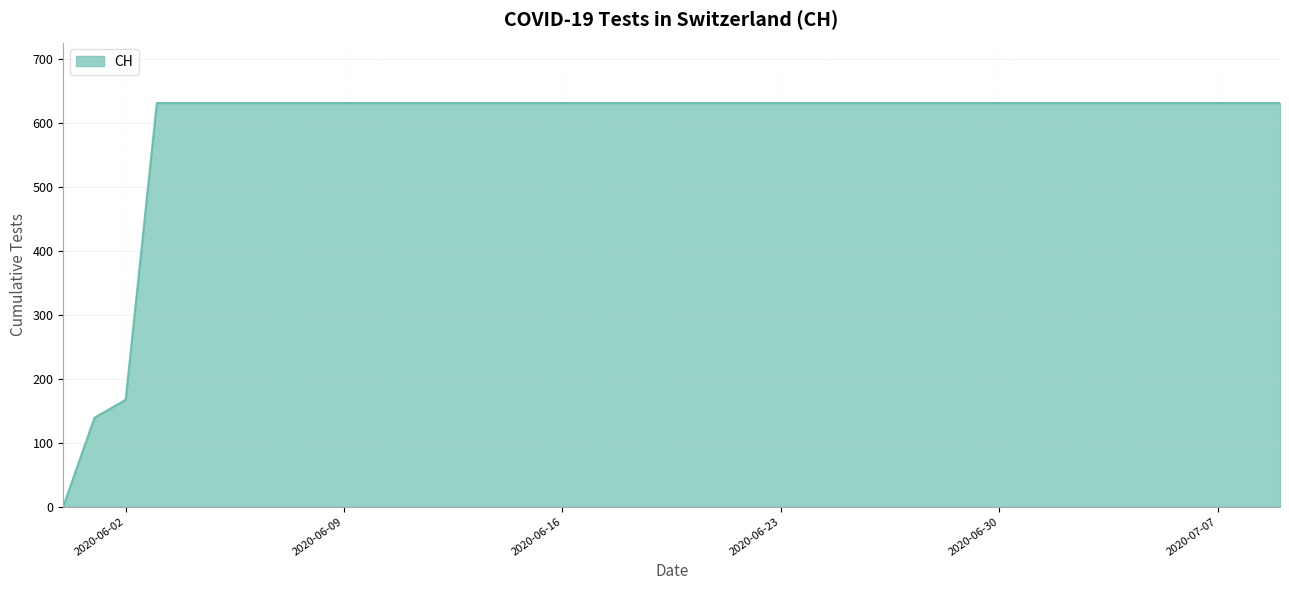

What is the greatest value displayed?

631